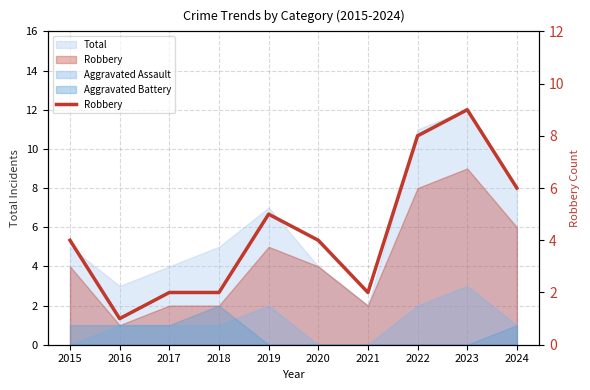

Is it true that the value at 2021 is 3?

False